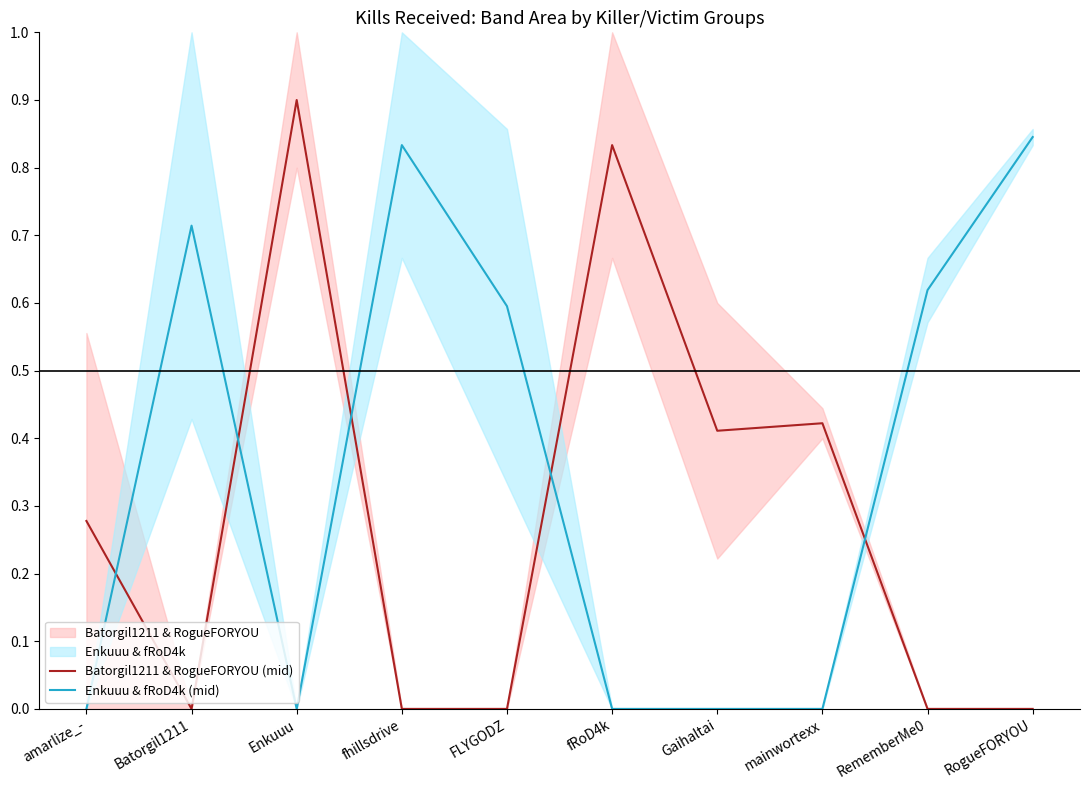

What is the highest value of the Enkuuu & fRoD4k (mid) series?

0.8